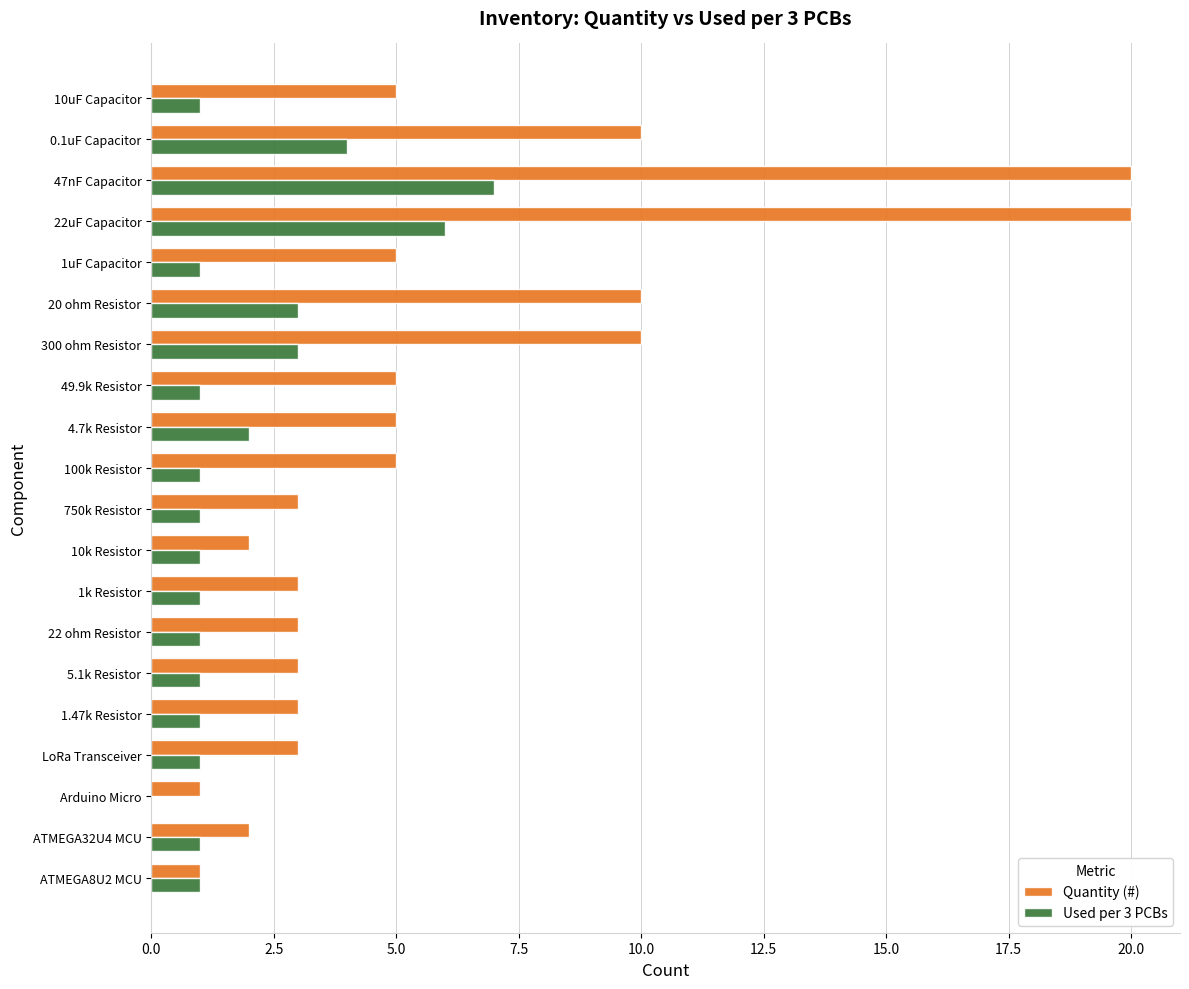

What is the greatest value displayed?

20